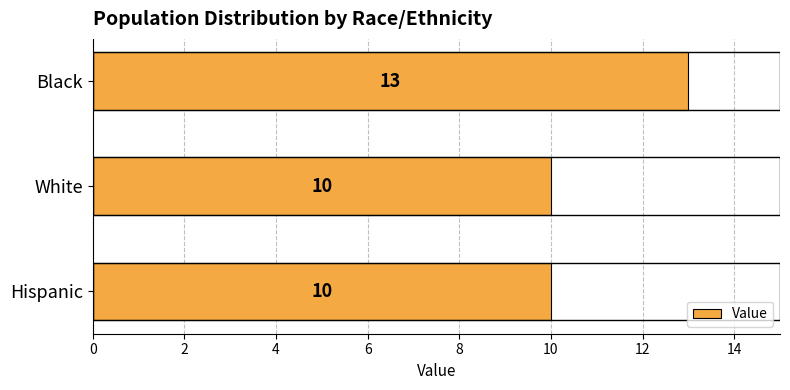

Which has a higher value, Black or Hispanic?

Black